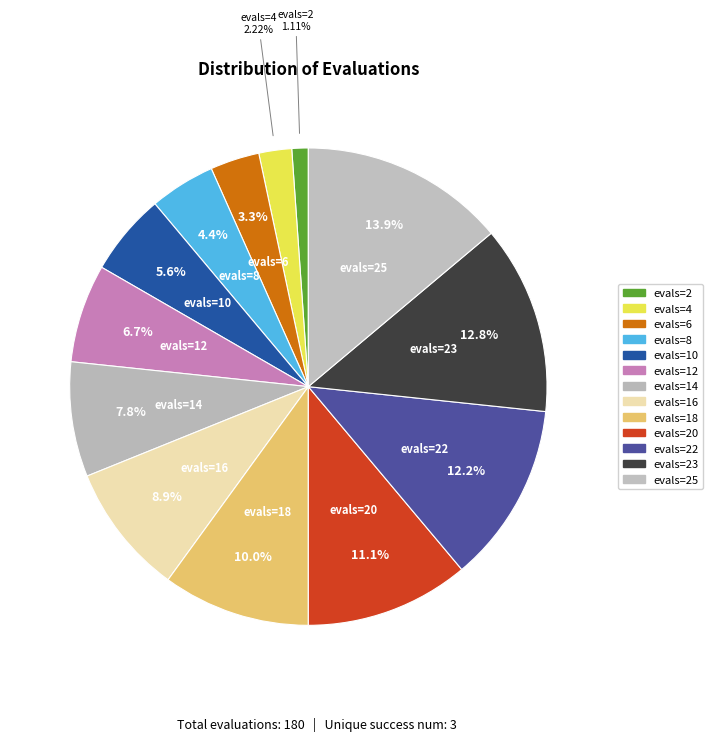

How many slices are in this pie chart?

13